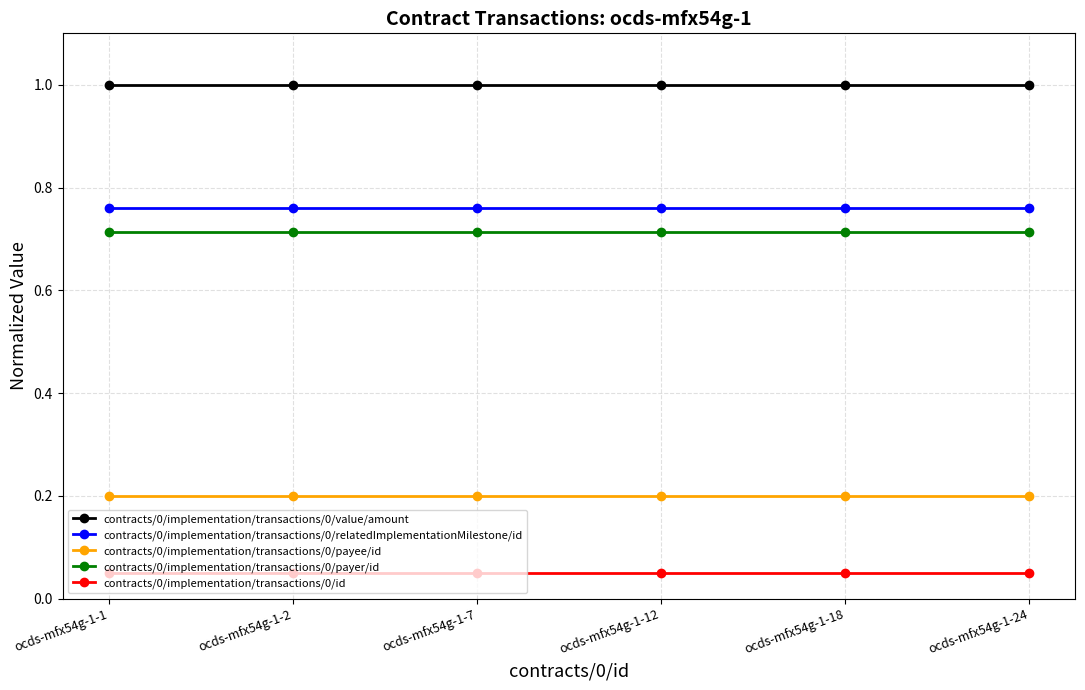

The value of contracts/0/implementation/transactions/0/payee/id at ocds-mfx54g-1-24 is 0.0. True or false?

False